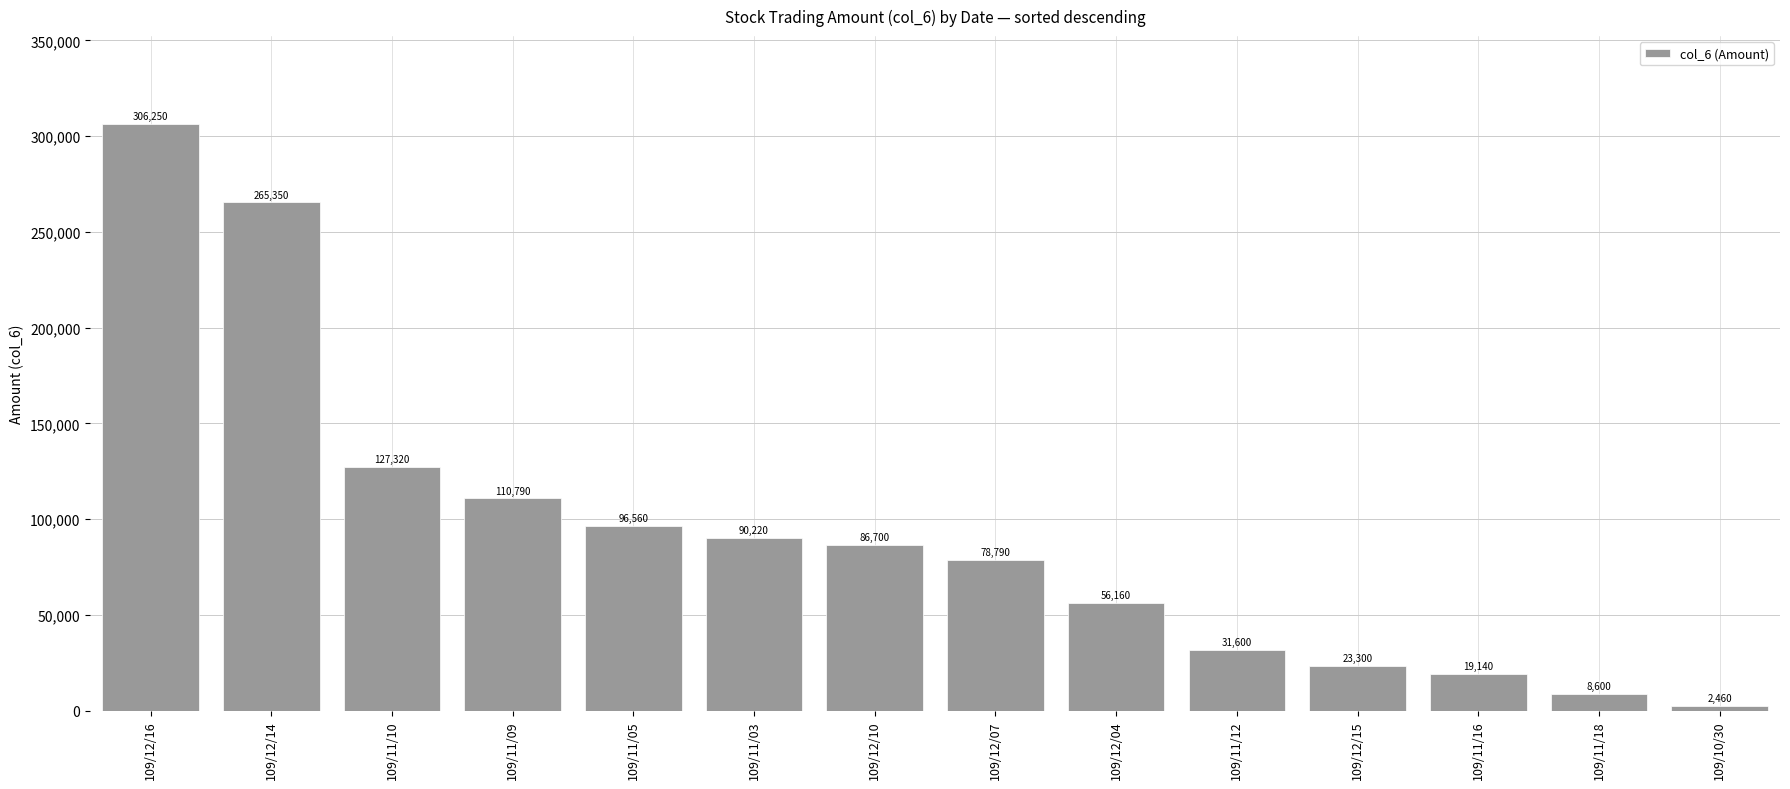

What is the label of the 4th bar from the right?

109/12/15